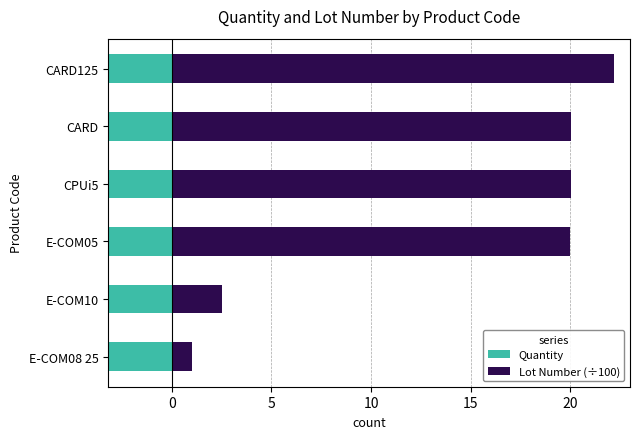

The Lot Number (÷100) series shows 9.6 at CPUi5. True or false?

False